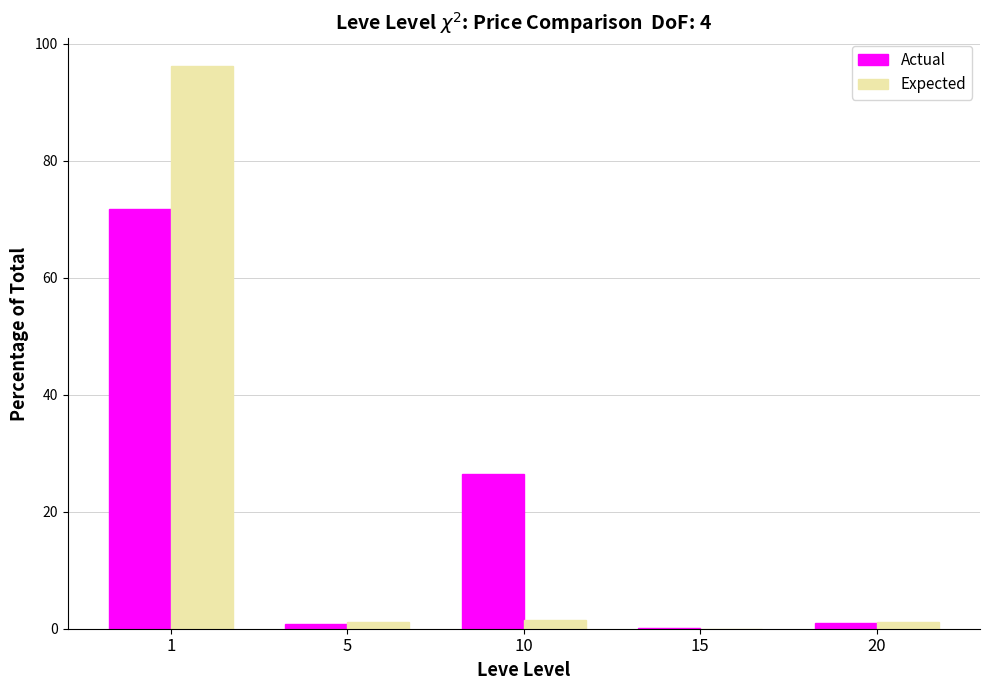

True or false: Actual has a value of 0.8 at 5.

True